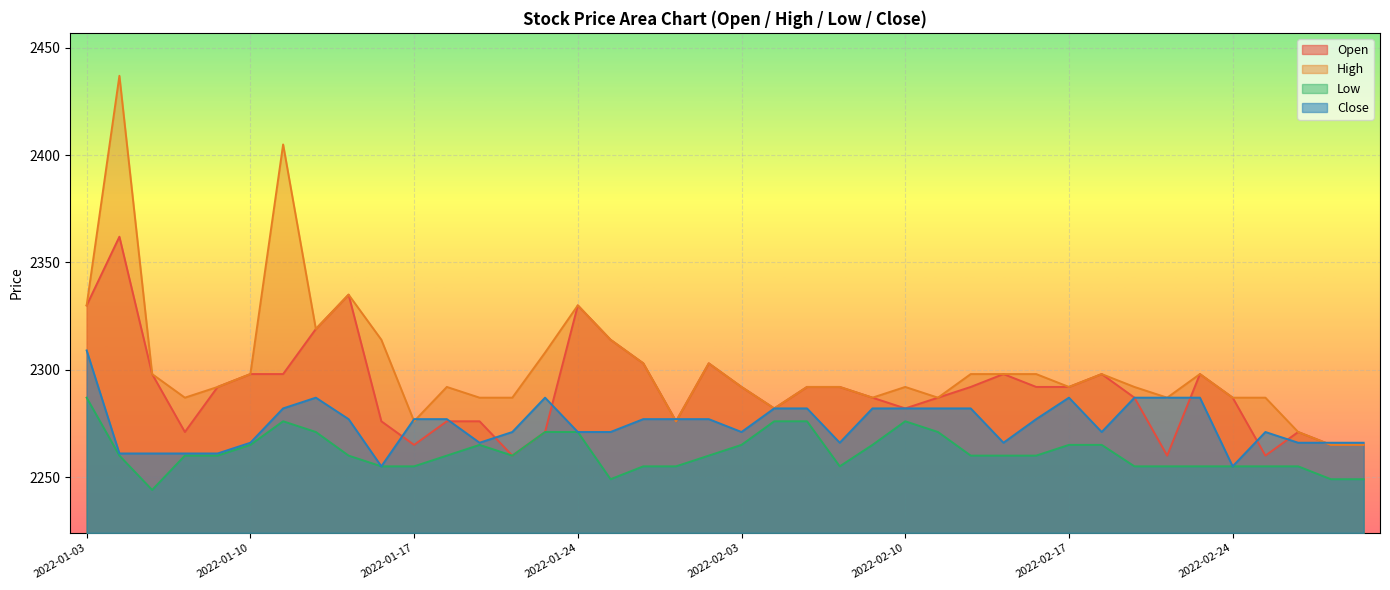

What is the difference between the maximum and minimum values in the High series?

172